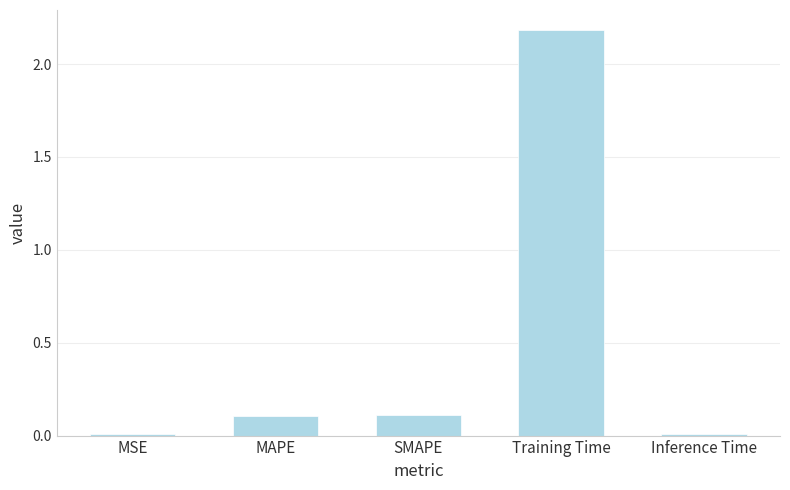

Between MAPE and Training Time, which is larger?

Training Time